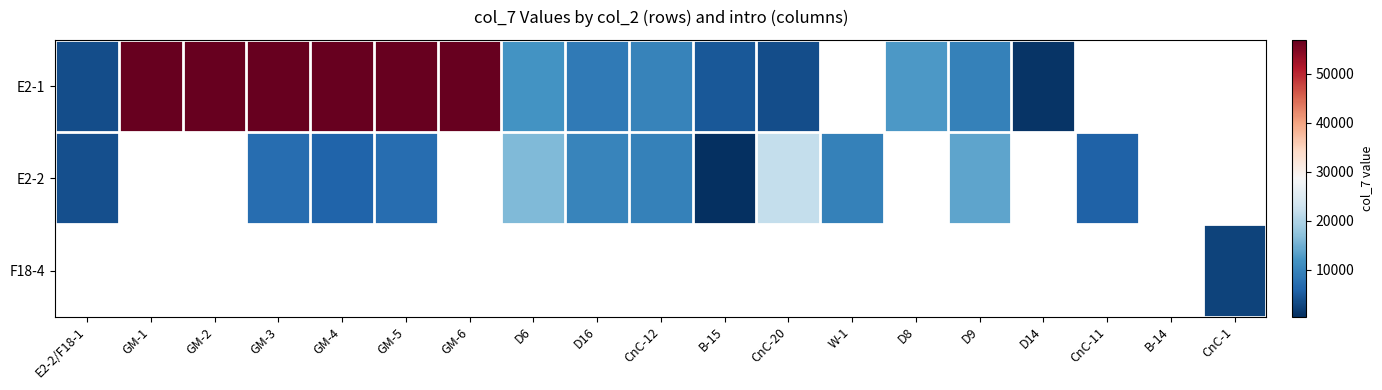

Between GM-4 and CnC-11, which series saw the biggest shift?

E2-2